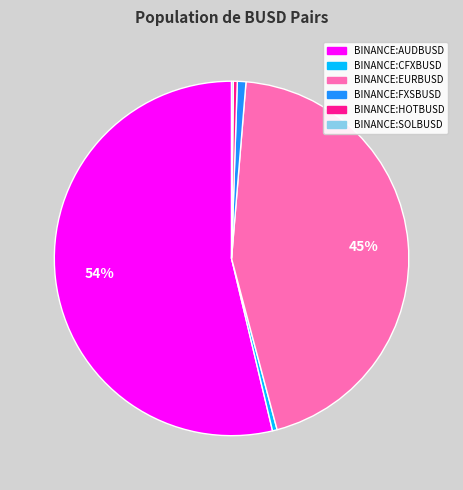

Which category has the biggest portion of the pie?

BINANCE:AUDBUSD